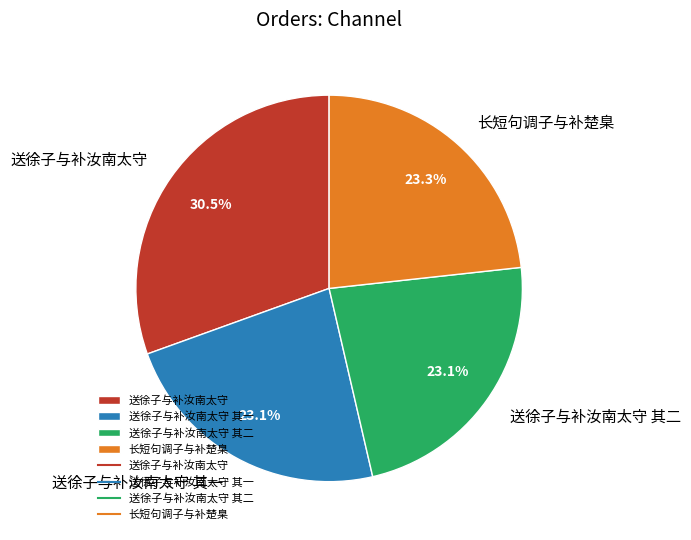

How many segments does this pie chart have?

4